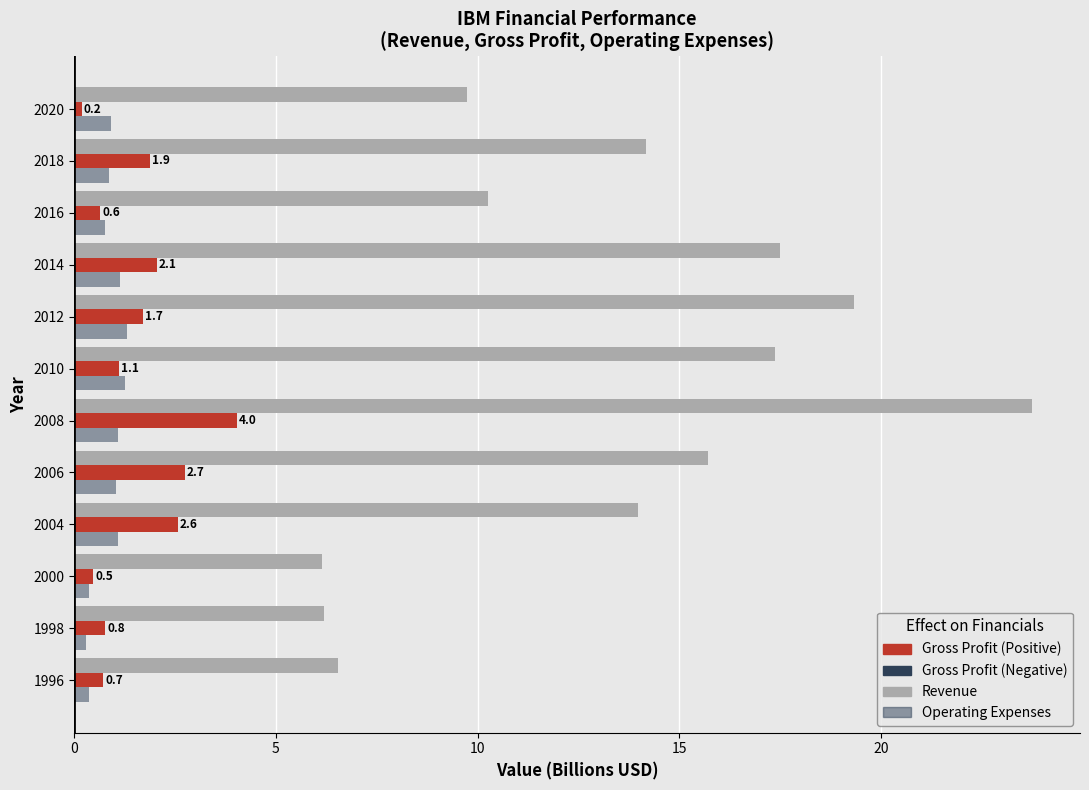

True or false: Operating Expenses has a value of 1.4 at 2006.

False